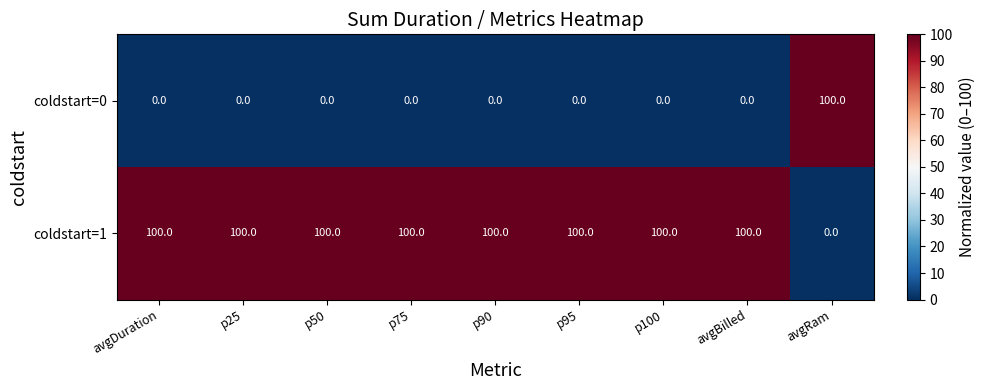

Reading left to right, extract all data points from this chart.

coldstart=0: 0	0	0	0	0	0	0	0	100
coldstart=1: 100	100	100	100	100	100	100	100	0